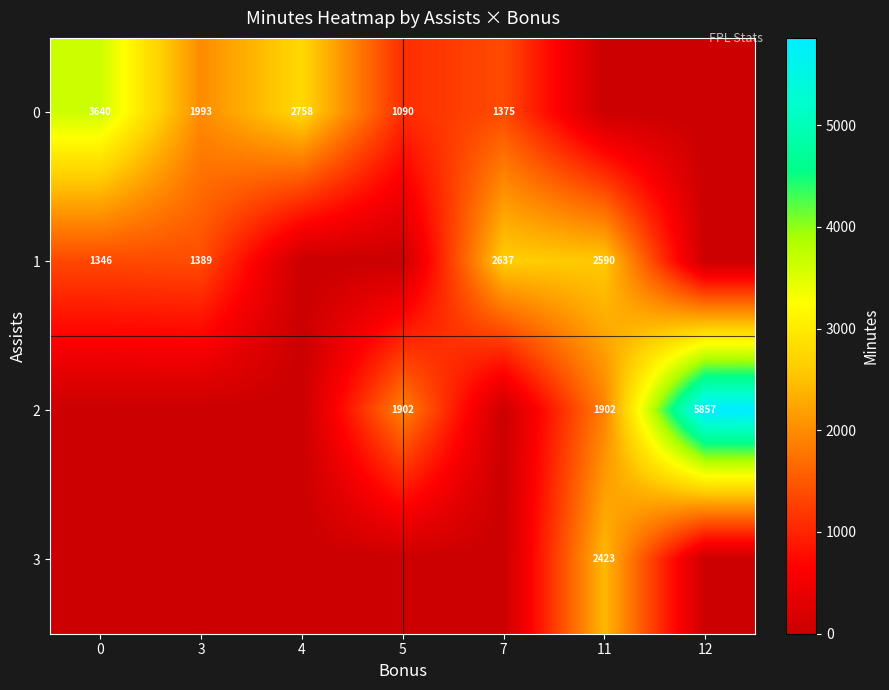

The row_3 series shows 2423 at 11. True or false?

True